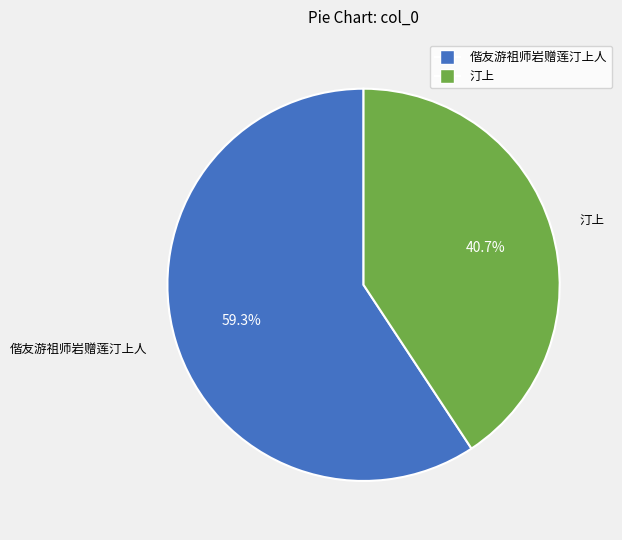

What is the largest slice in the pie chart?

偕友游祖师岩赠莲汀上人